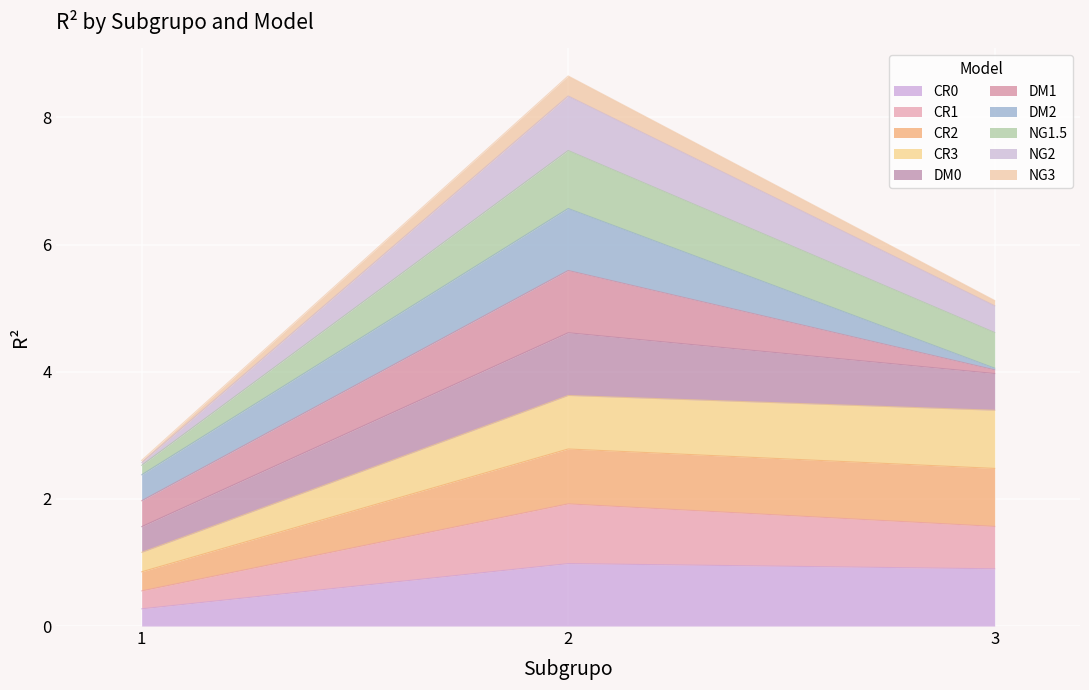

What is the maximum value for CR0?

1.0